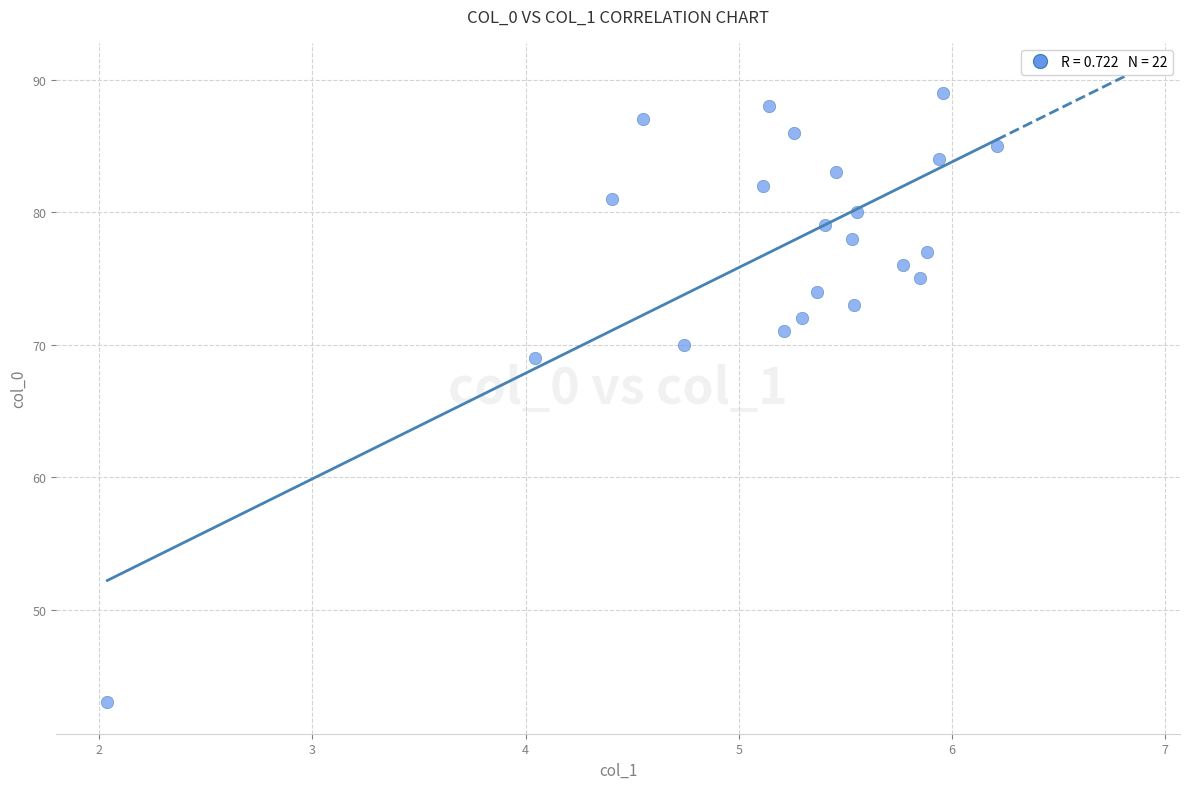

What Y value in the scatter plot is closest to 66?

69